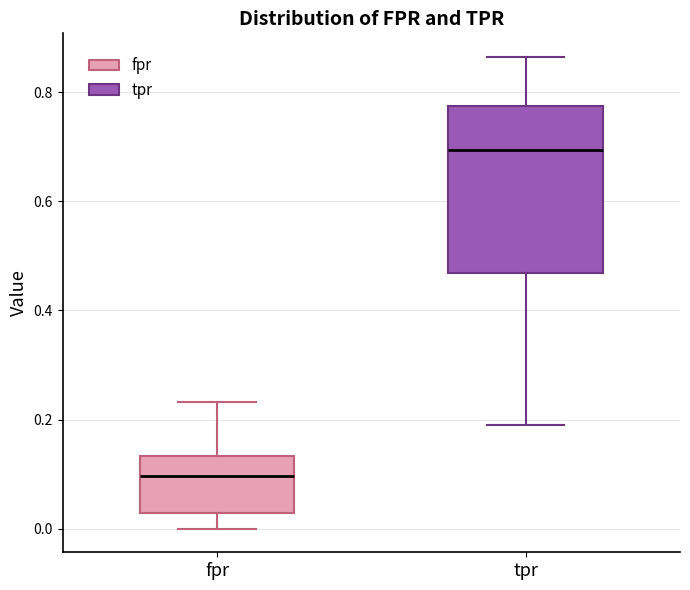

Reading left to right, transcribe this box plot: for each box, give where its median line is, the range the box spans, and where its two whiskers end, as read against the y-axis. The values are not printed on the chart, so give them approximately, as read against the axis.

fpr: median 0.10, box 0.02 to 0.14, whiskers 0.00 to 0.24
tpr: median 0.70, box 0.46 to 0.78, whiskers 0.18 to 0.86